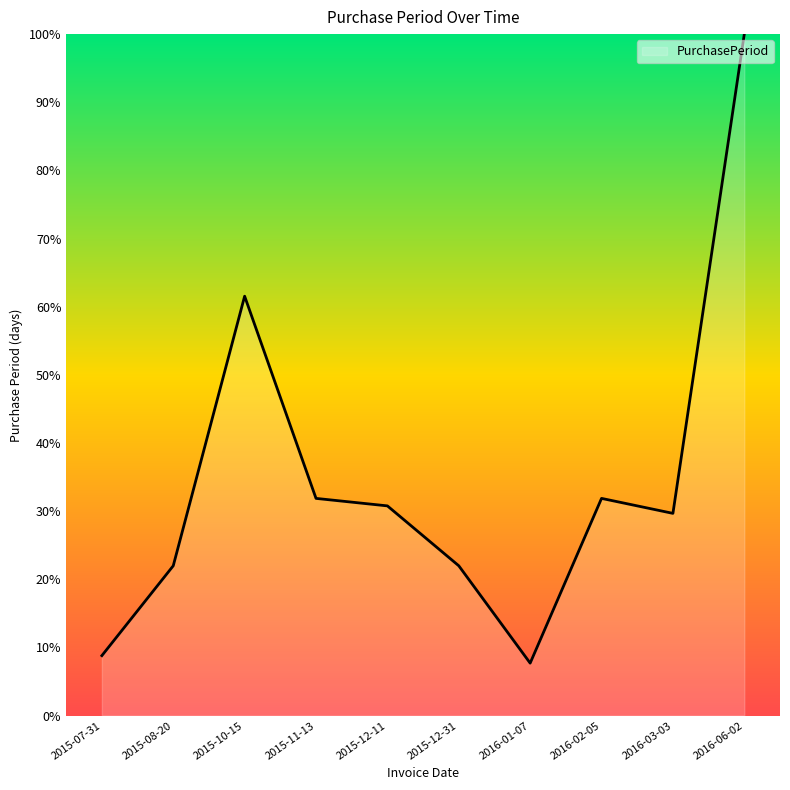

Reading right to left, transcribe all the data shown in this chart.

2016-06-02=100.0	2016-03-03=29.7	2016-02-05=31.9	2016-01-07=7.7	2015-12-31=22.0	2015-12-11=30.8	2015-11-13=31.9	2015-10-15=61.5	2015-08-20=22.0	2015-07-31=8.8